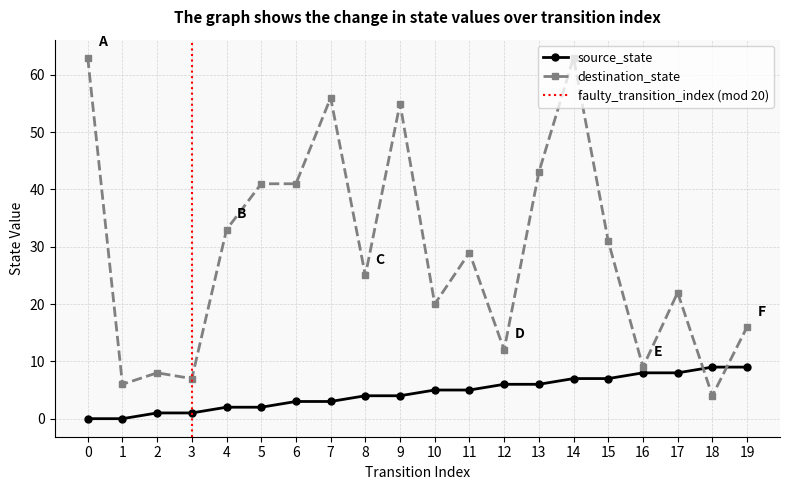

Reading left to right, transcribe all the data shown in this chart.

source_state: 0=0	1=0	2=1	3=1	4=2	5=2	6=3	7=3	8=4	9=4	10=5	11=5	12=6	13=6	14=7	15=7	16=8	17=8	18=9	19=9
destination_state: 0=63	1=6	2=8	3=7	4=33	5=41	6=41	7=56	8=25	9=55	10=20	11=29	12=12	13=43	14=63	15=31	16=9	17=22	18=4	19=16